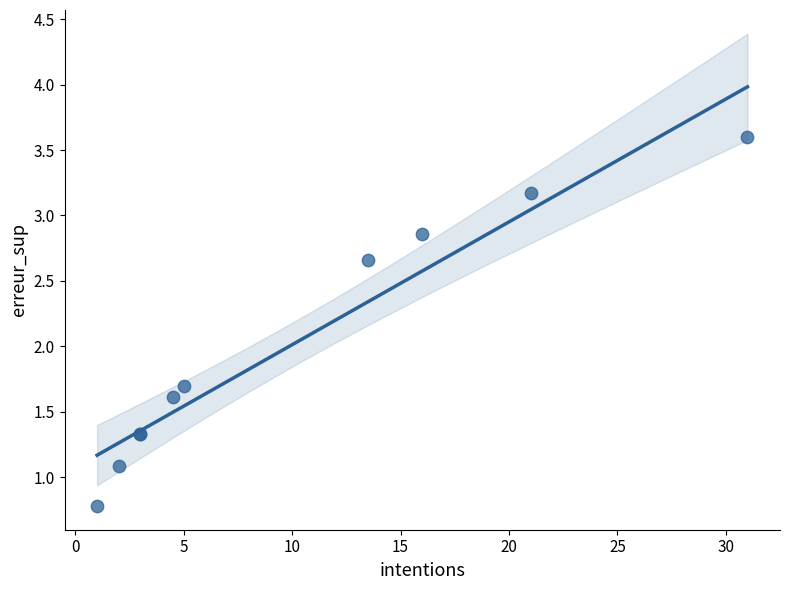

What Y value in the scatter plot is closest to 2?

1.7